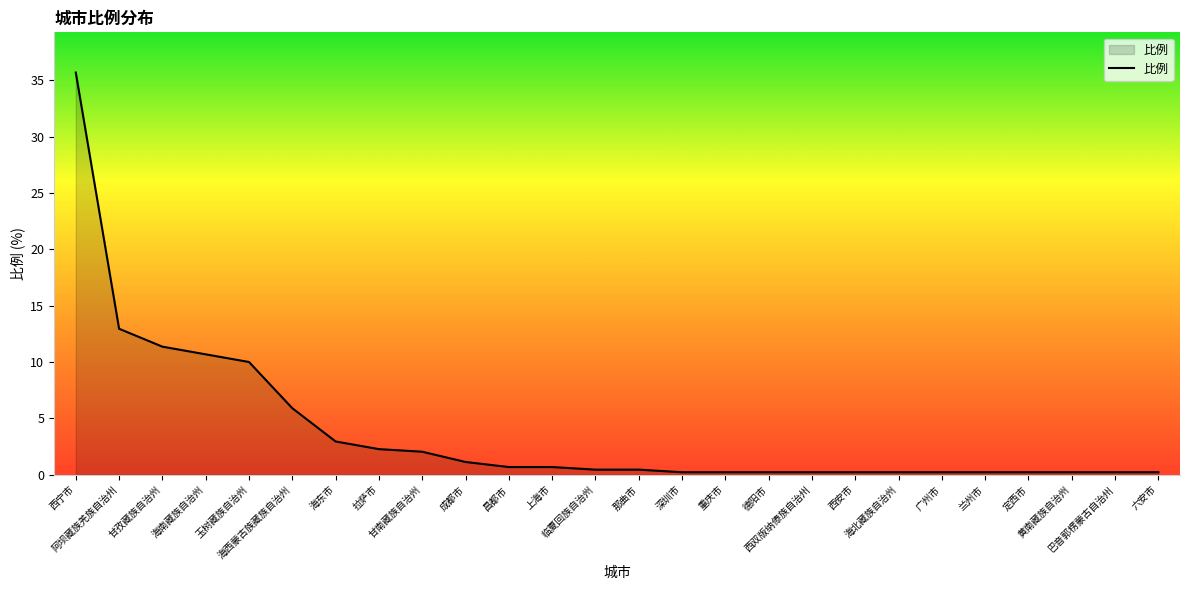

Rank the categories by value from lowest to highest.

深圳市, 重庆市, 德阳市, 西双版纳傣族自治州, 西安市, 海北藏族自治州, 广州市, 兰州市, 定西市, 黄南藏族自治州, 巴音郭楞蒙古自治州, 六安市, 临夏回族自治州, 那曲市, 昌都市, 上海市, 成都市, 甘南藏族自治州, 拉萨市, 海东市, 海西蒙古族藏族自治州, 玉树藏族自治州, 海南藏族自治州, 甘孜藏族自治州, 阿坝藏族羌族自治州, 西宁市